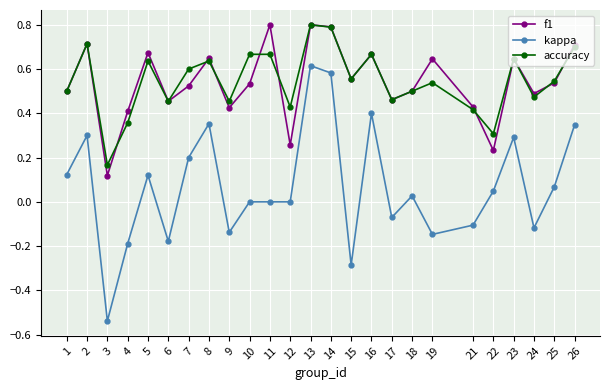

True or false: kappa and accuracy intersect in this chart.

False